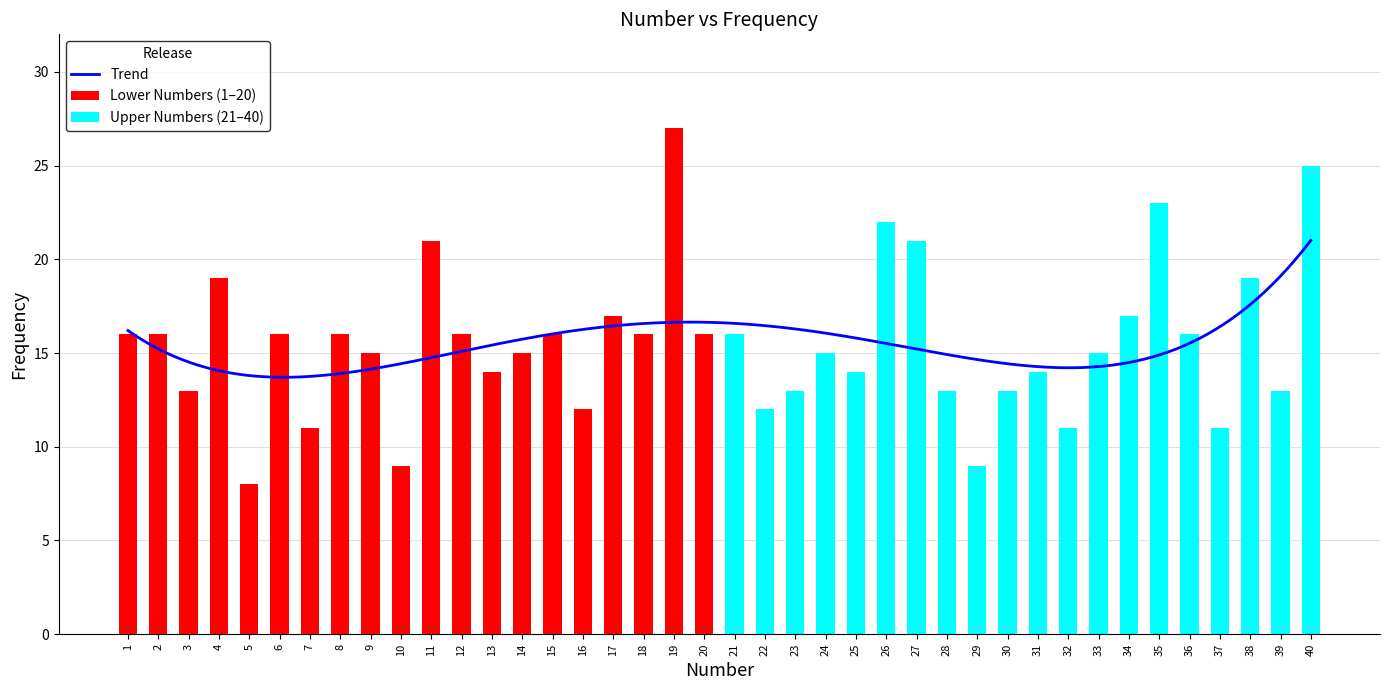

Reading left to right, transcribe all the data shown in this chart.

1=16	2=16	3=13	4=19	5=8	6=16	7=11	8=16	9=15	10=9	11=21	12=16	13=14	14=15	15=16	16=12	17=17	18=16	19=27	20=16	21=16	22=12	23=13	24=15	25=14	26=22	27=21	28=13	29=9	30=13	31=14	32=11	33=15	34=17	35=23	36=16	37=11	38=19	39=13	40=25